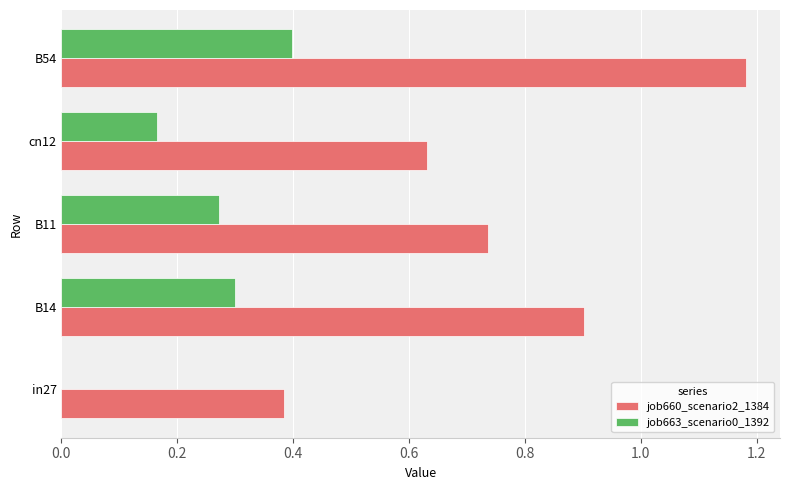

Count the job663_scenario0_1392 values in the range 0 to 1.

5